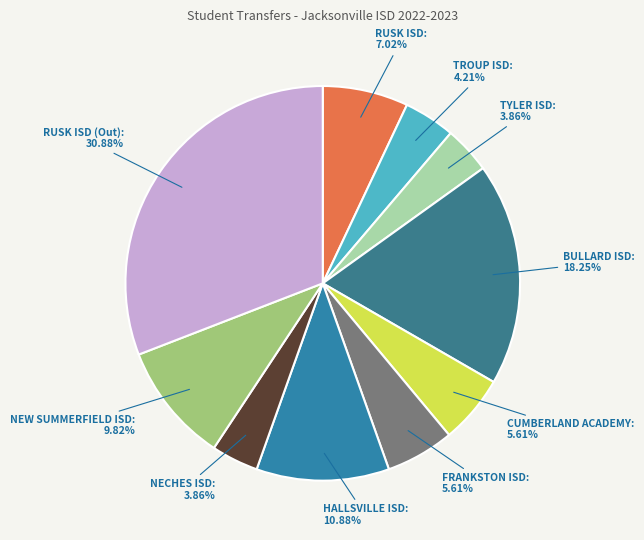

What percentage is the FRANKSTON ISD slice, to the nearest percent?

6%